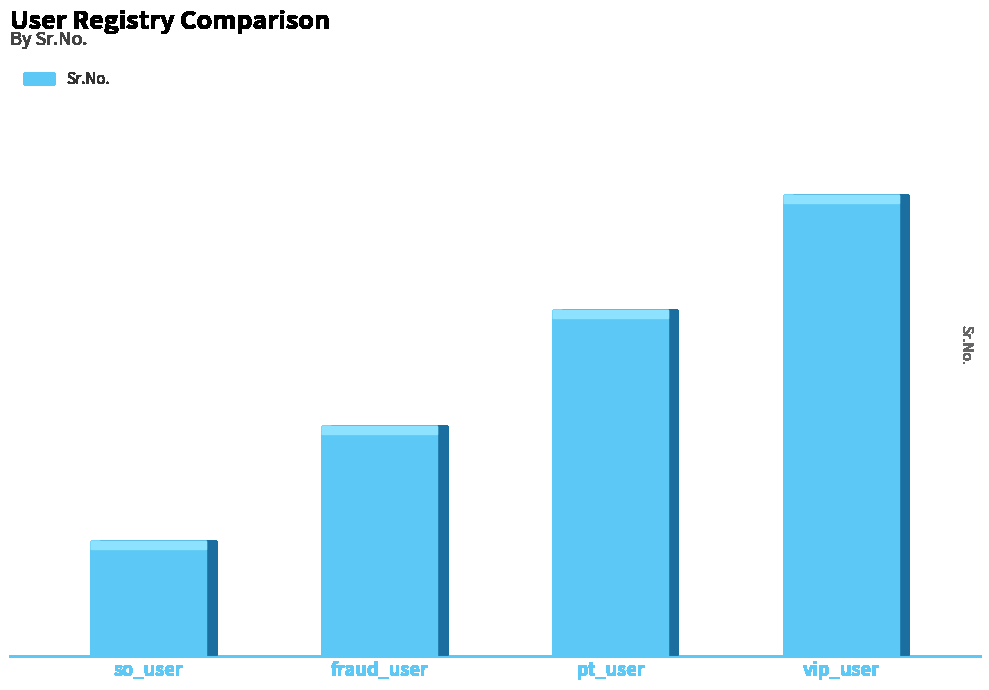

List the labels in order of value, smallest first.

so_user, fraud_user, pt_user, vip_user